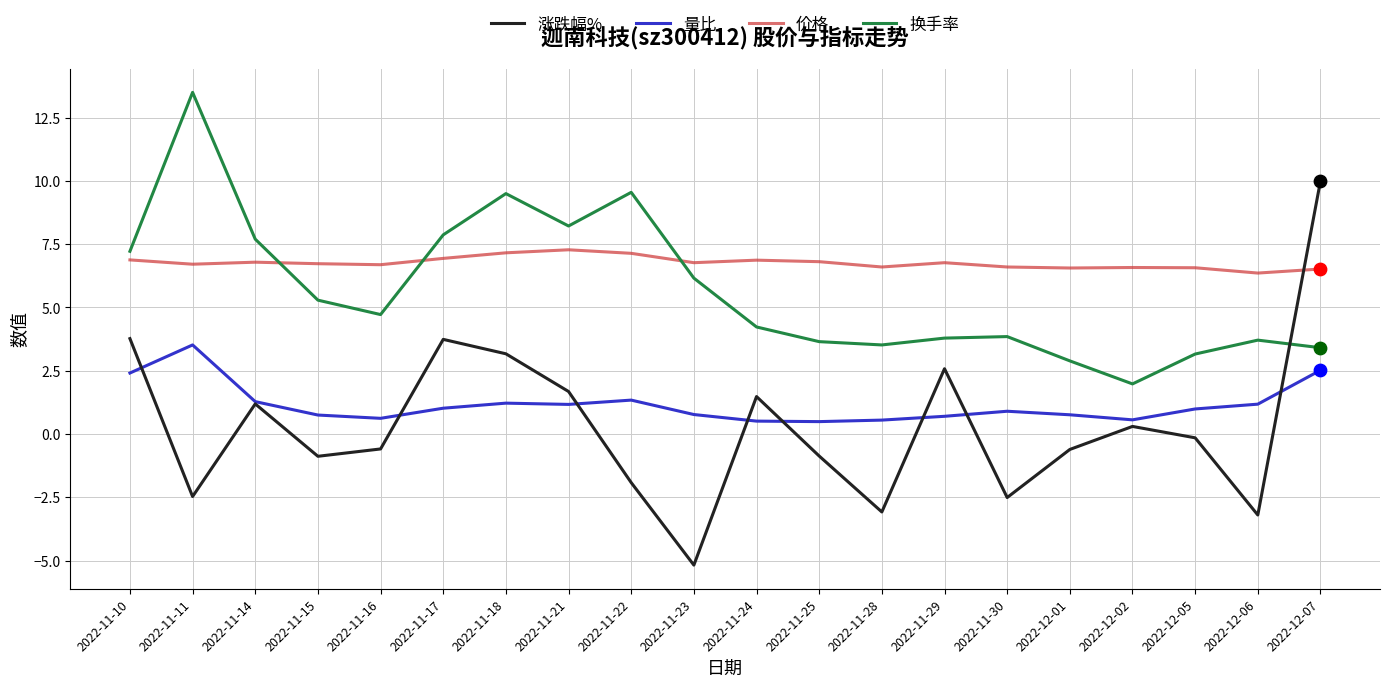

What is the spread (max minus min) of values at 2022-11-24?

6.4